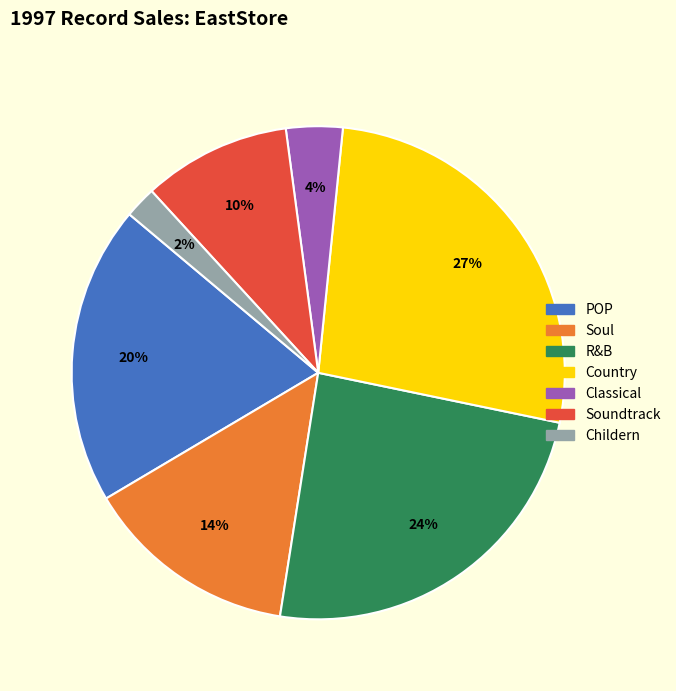

Which slice is the largest?

Country